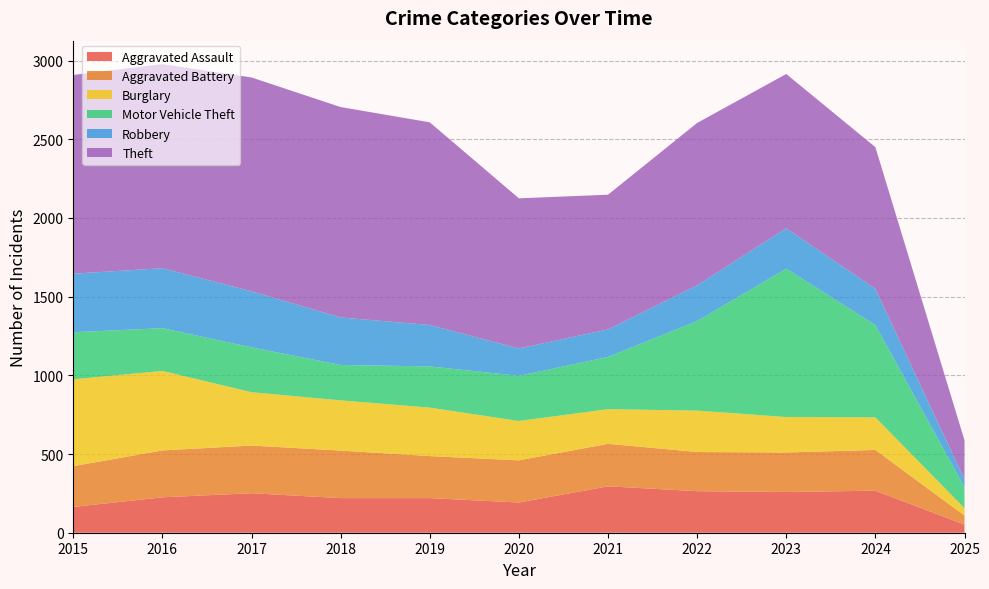

Reading left to right, extract all data points from this chart.

Aggravated Assault: 164	225	251	220	220	192	295	264	259	267	52
Aggravated Battery: 259	298	303	302	267	268	270	249	251	259	57
Burglary: 552	505	339	319	308	250	220	263	225	207	47
Motor Vehicle Theft: 299	272	285	225	262	287	332	569	943	587	133
Robbery: 372	381	356	302	263	174	175	227	257	230	50
Theft: 1263	1297	1359	1337	1288	954	856	1032	980	900	248